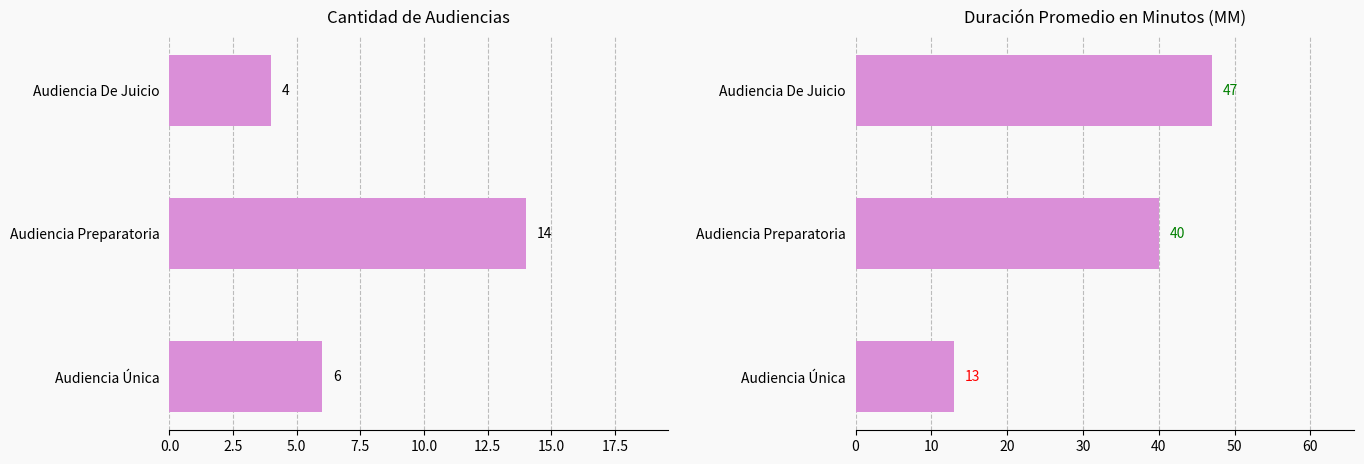

What is the maximum value shown in the chart?

47